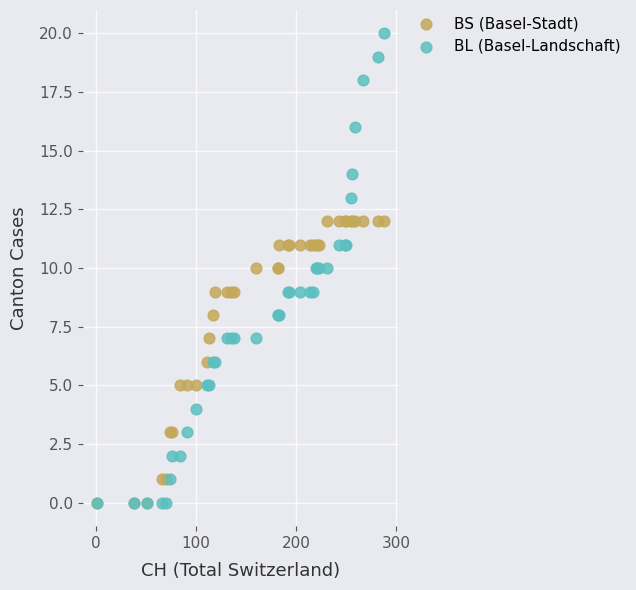

Which series has the widest spread of Y values?

BL (Basel-Landschaft)